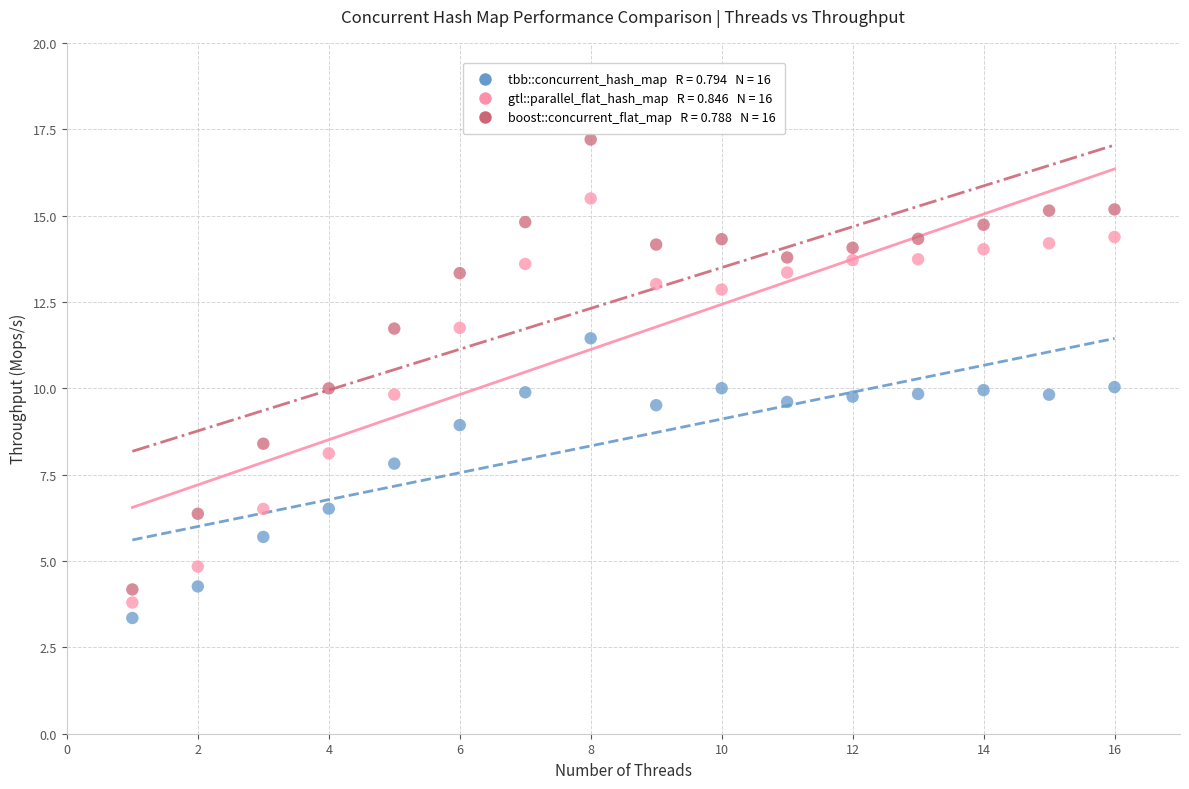

Across all data points, what is the range of Y values (max minus min)?

13.9